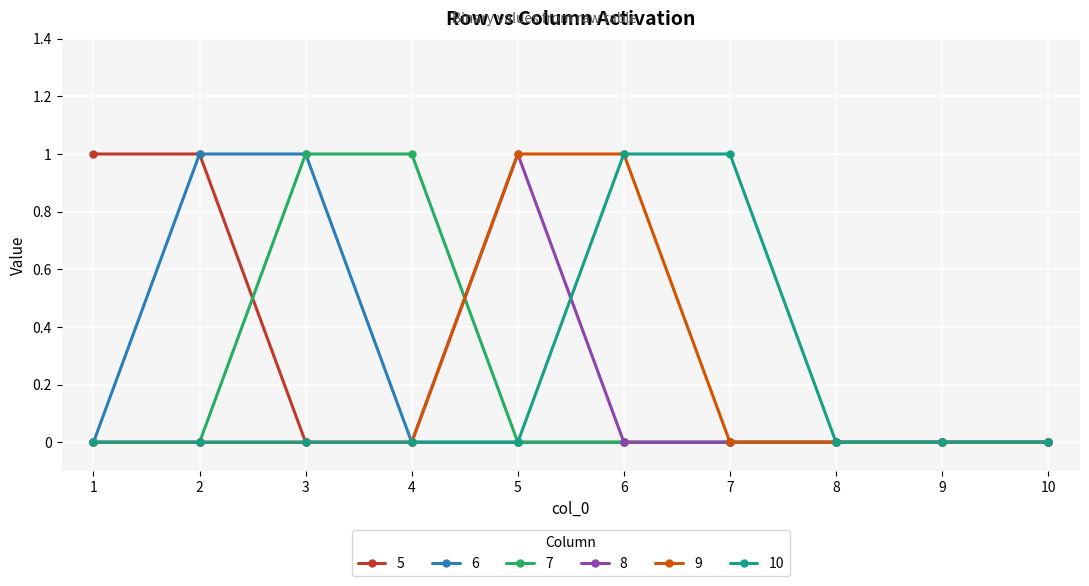

What is the difference between the maximum and minimum values in the 7 series?

1